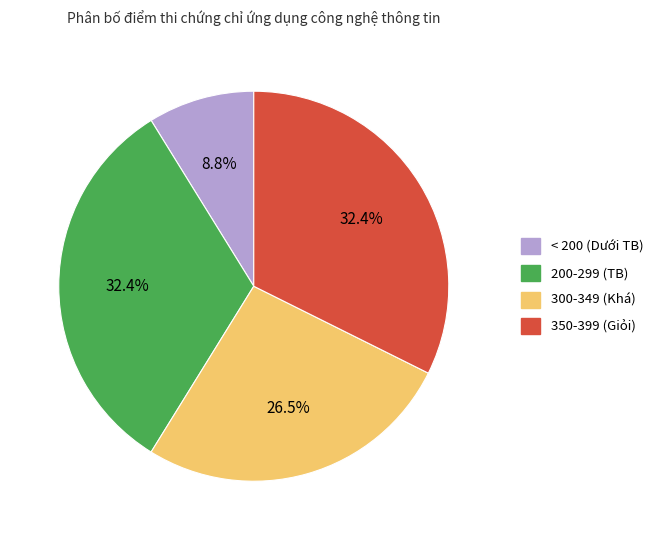

Is there any slice that represents more than half of the pie?

No